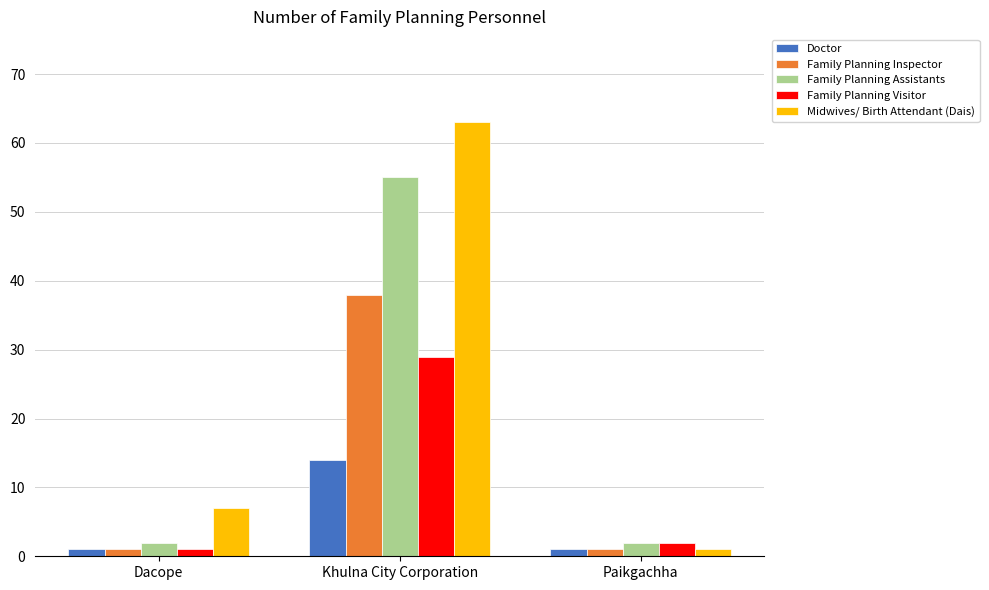

What position from the right is Paikgachha?

1